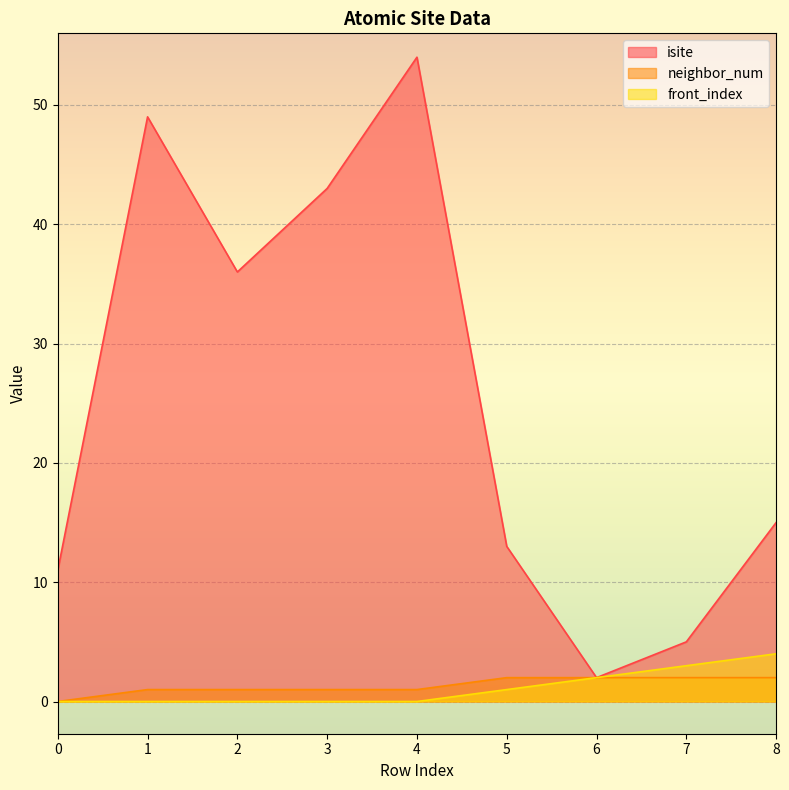

Reading left to right, transcribe all the data shown in this chart.

isite: 0=11	1=49	2=36	3=43	4=54	5=13	6=2	7=5	8=15
neighbor_num: 0=0	1=1	2=1	3=1	4=1	5=2	6=2	7=2	8=2
front_index: 0=0	1=0	2=0	3=0	4=0	5=1	6=2	7=3	8=4